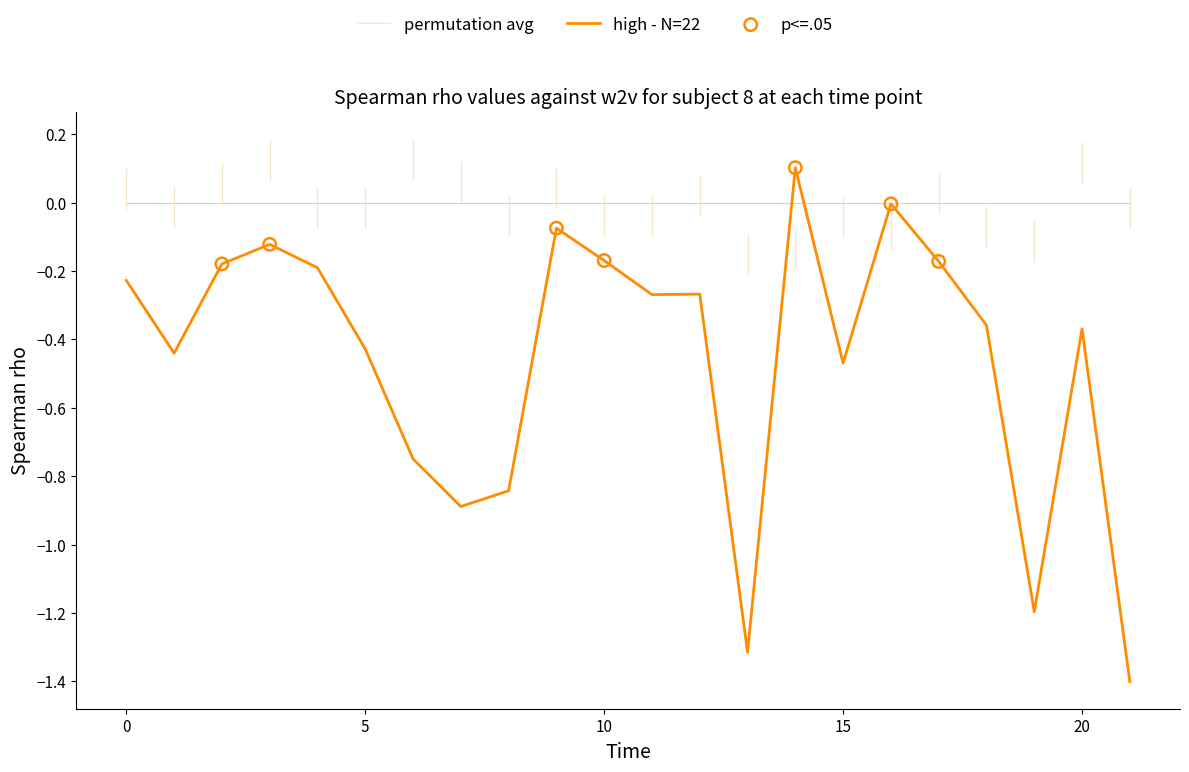

What is the change in value from 7 to 20?

+0.5